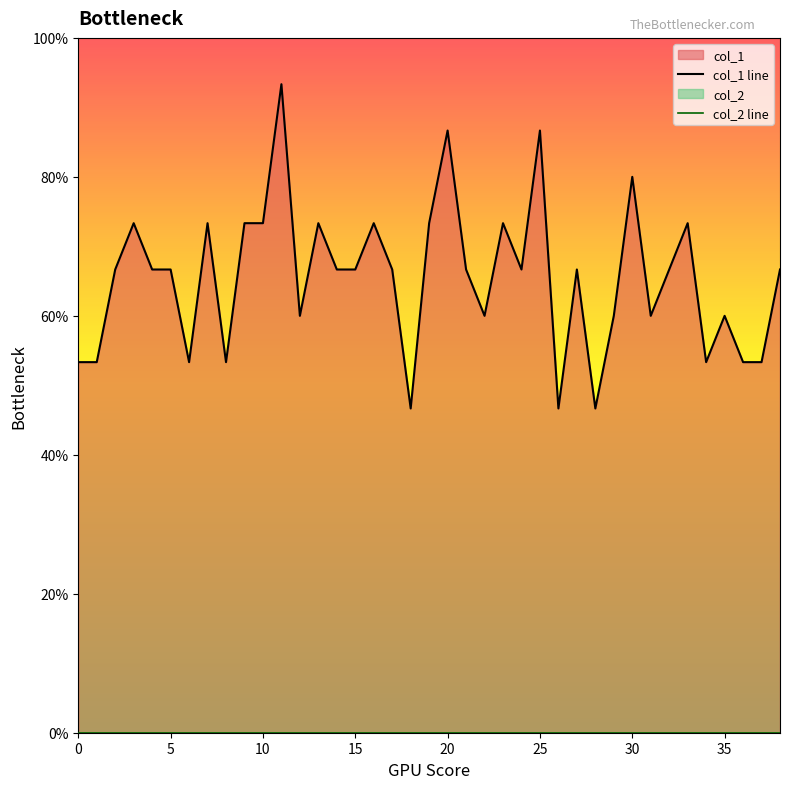

Which series has the largest range (max minus min)?

col_1 line